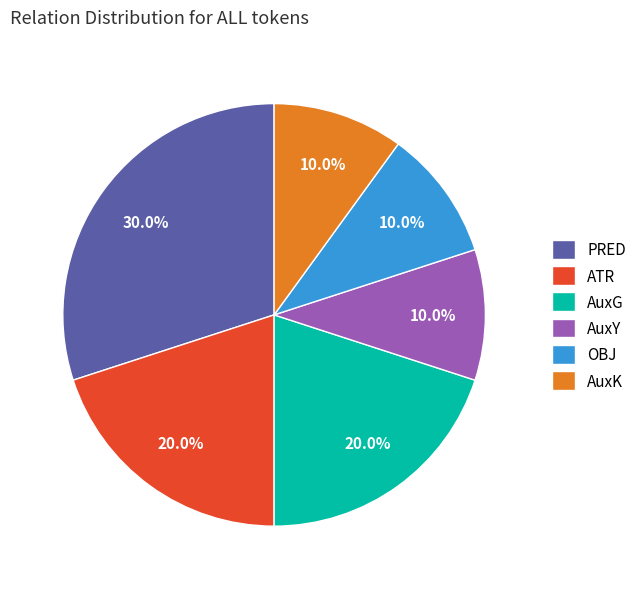

Does OBJ account for over 50% of the chart?

No